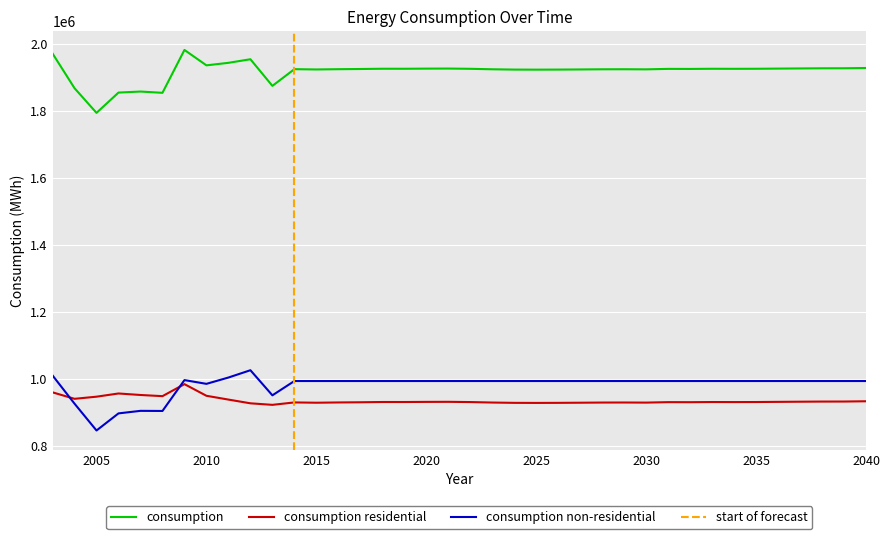

Where is the first local minimum for consumption residential?

2004